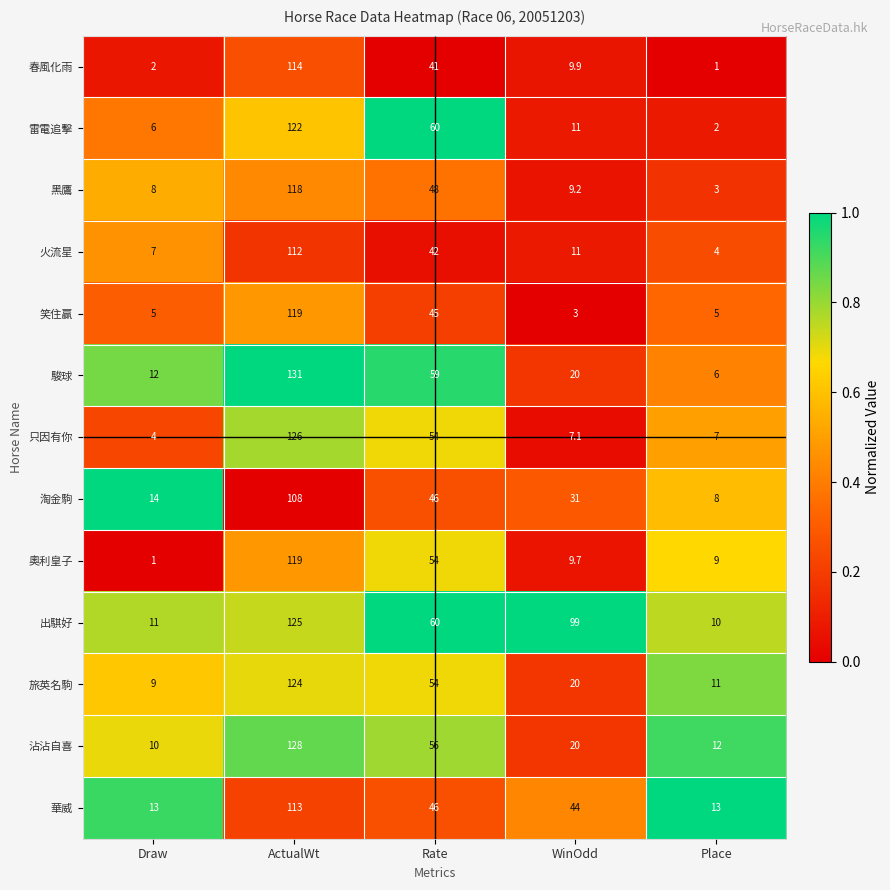

The value of 華威 at Draw is 13.0. True or false?

True